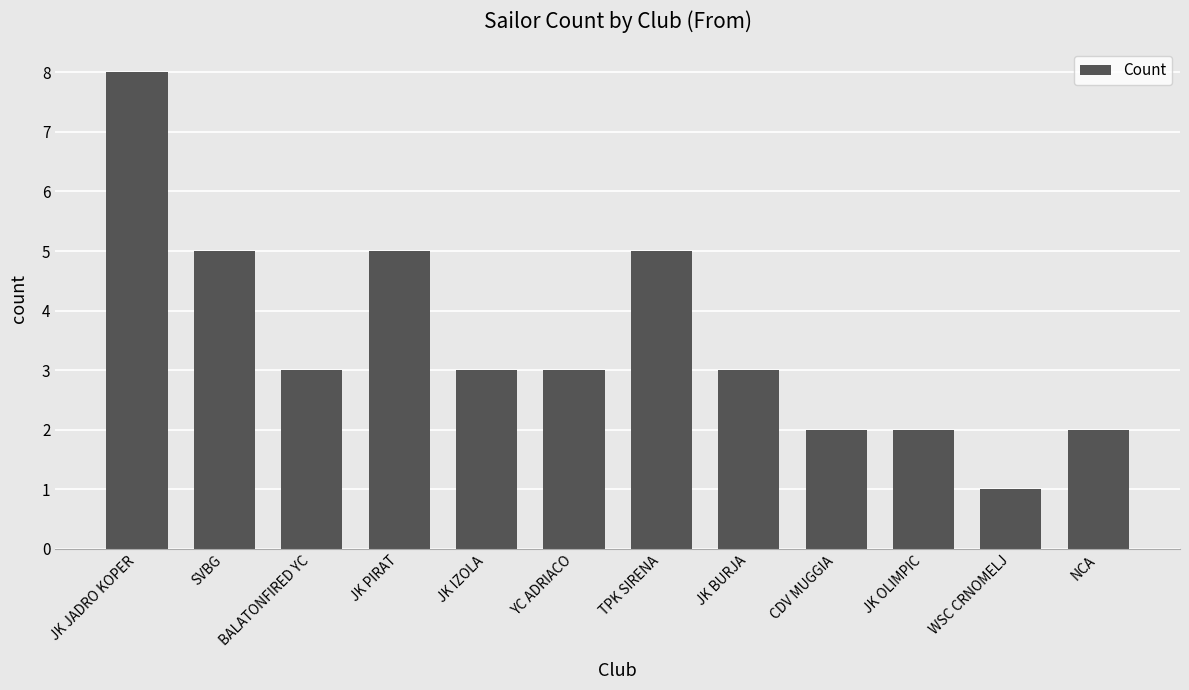

What is the change in value from JK JADRO KOPER to CDV MUGGIA?

-6